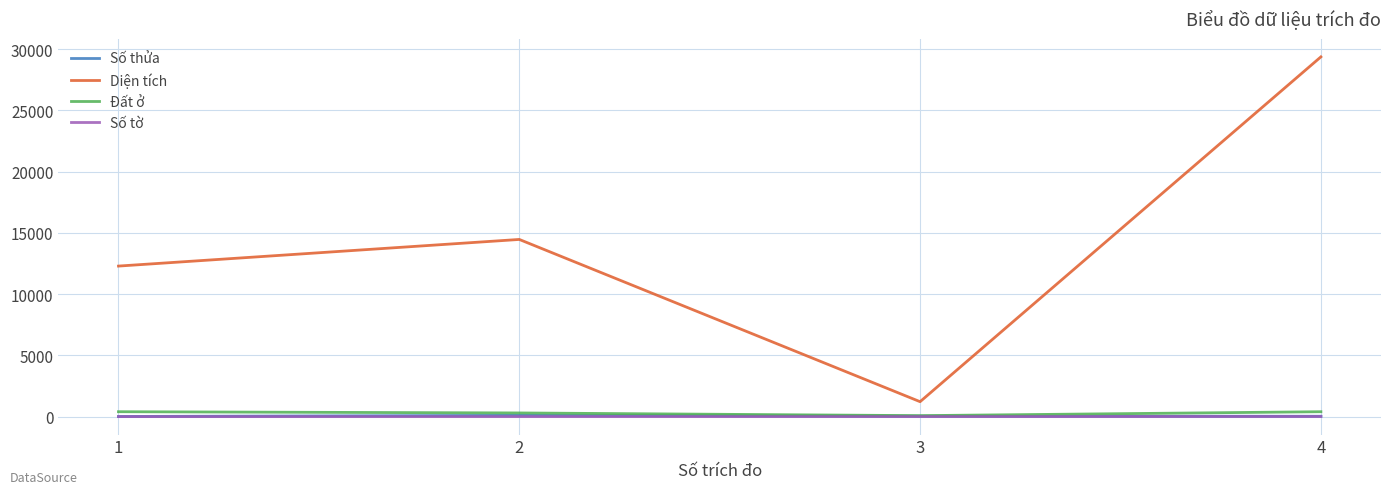

Which series has the largest total across all categories?

Diện tích